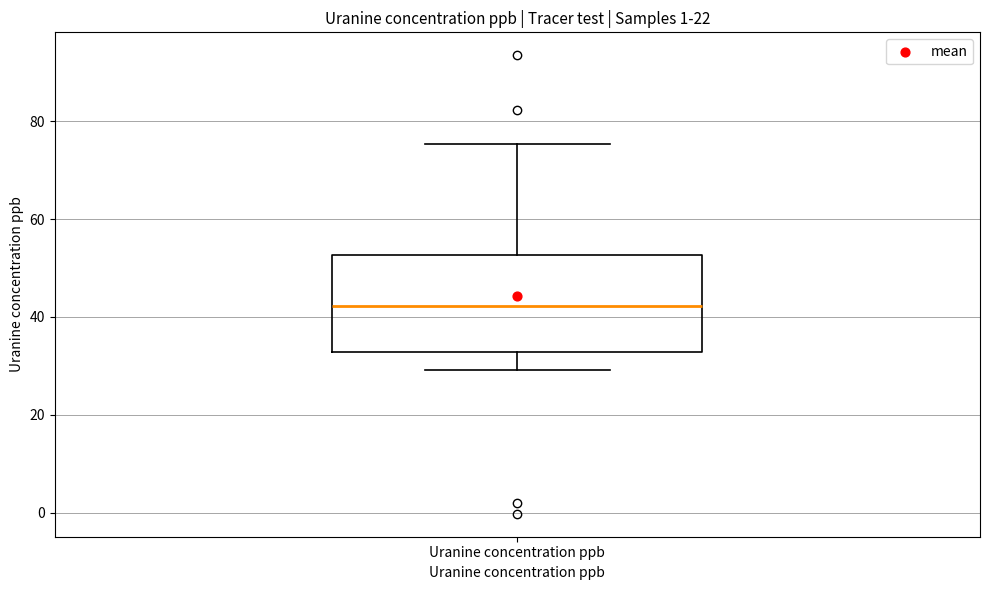

Transcribe this box plot: give where the median line is, the range the box spans, and where the two whiskers end, as read against the y-axis. The values are not printed on the chart, so give them approximately, as read against the axis.

median 42, box 32 to 52, whiskers 30 to 76